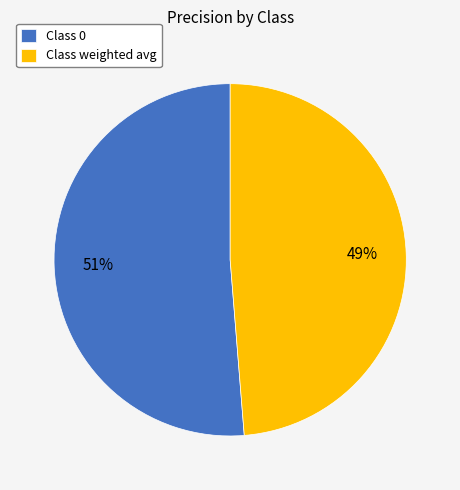

How many segments does this pie chart have?

2